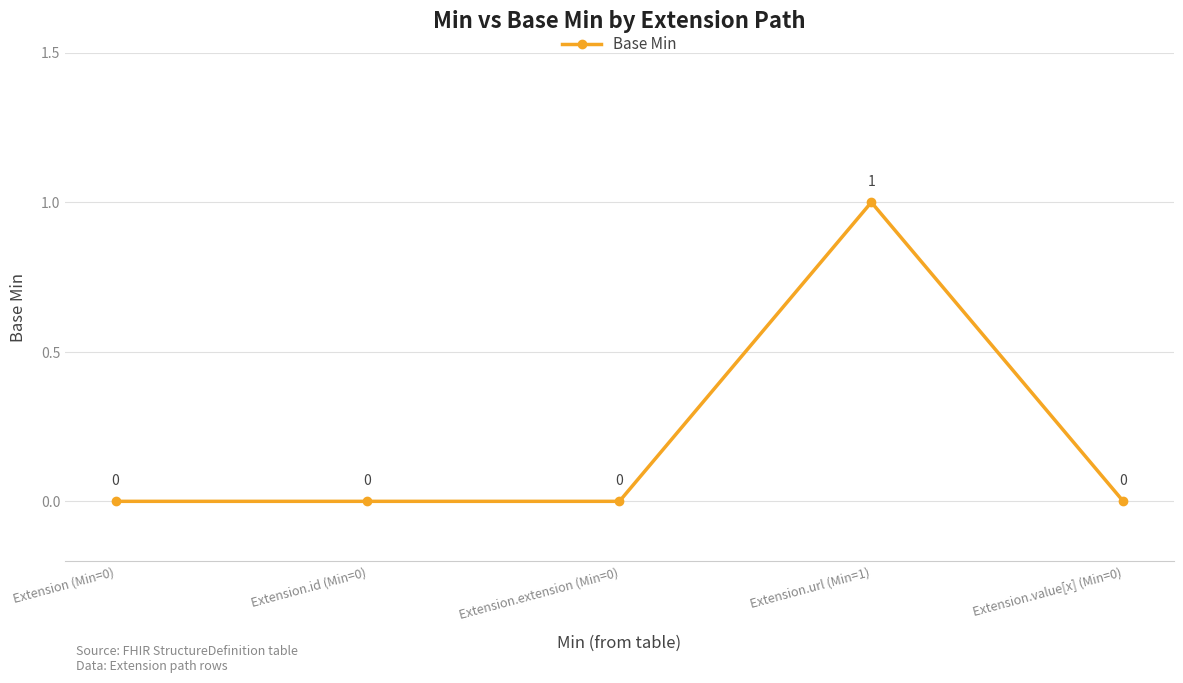

Reading left to right, extract all data points from this chart.

Extension (Min=0)=0	Extension.id (Min=0)=0	Extension.extension (Min=0)=0	Extension.url (Min=1)=1	Extension.value[x] (Min=0)=0